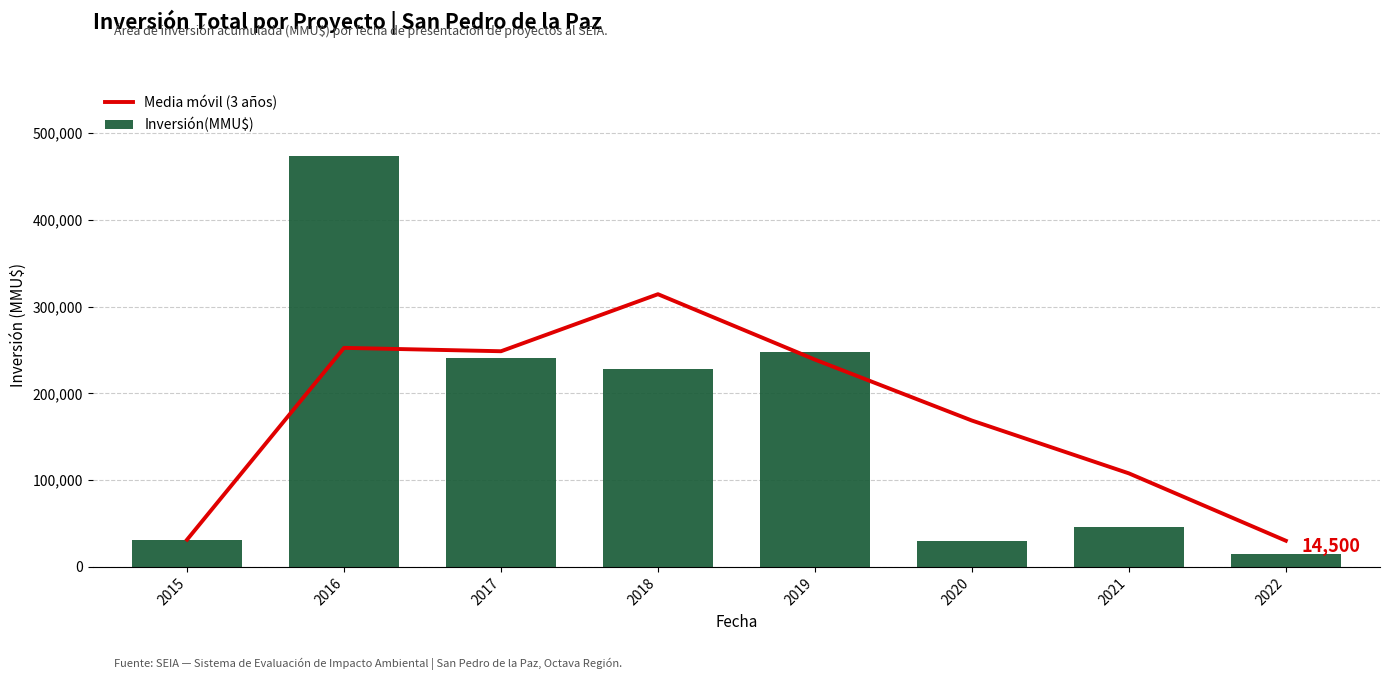

How many data points in Inversión(MMU$) are above 228703?

3